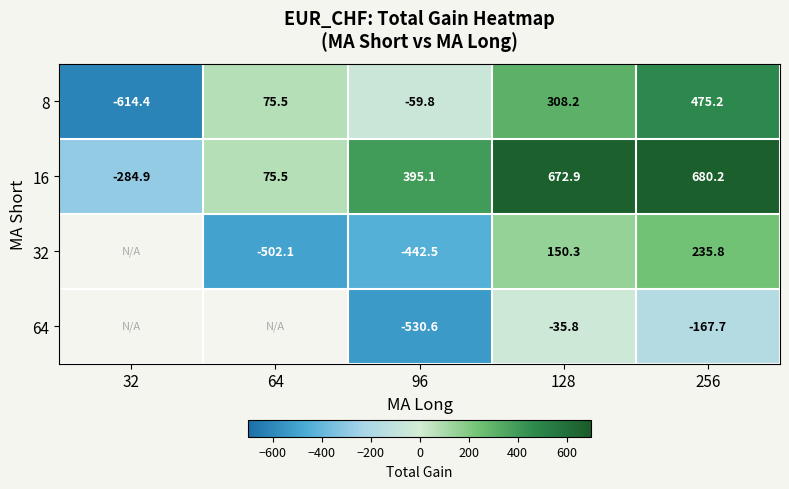

True or false: 32 has a value of -442.5 at 96.

True